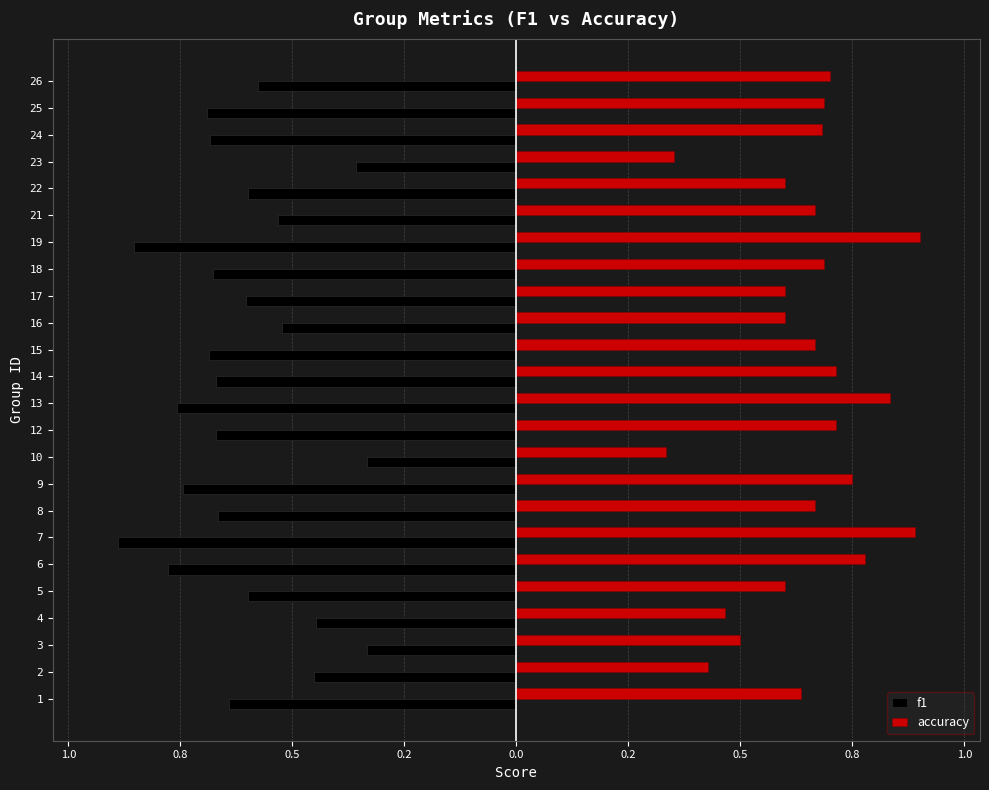

What are all the series names shown in the legend?

f1, accuracy